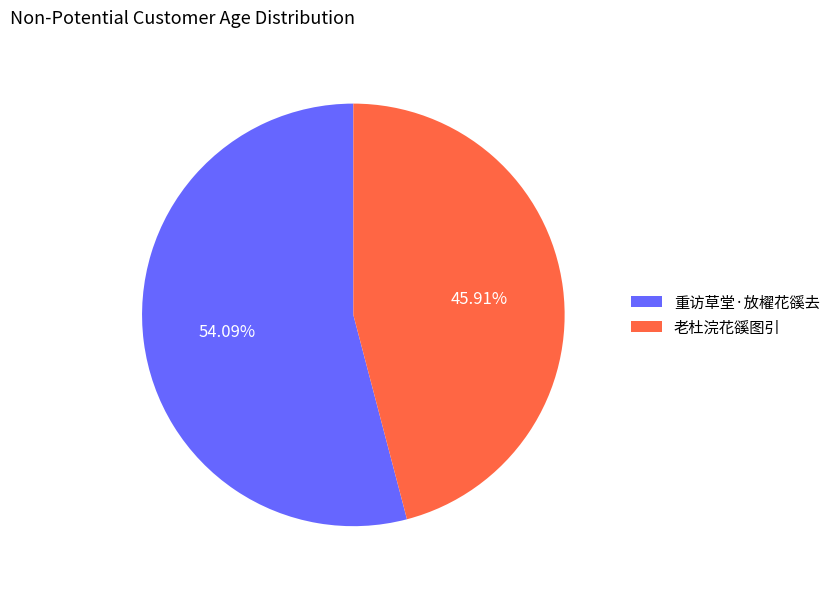

To the nearest percent, what is the average slice percentage?

50%